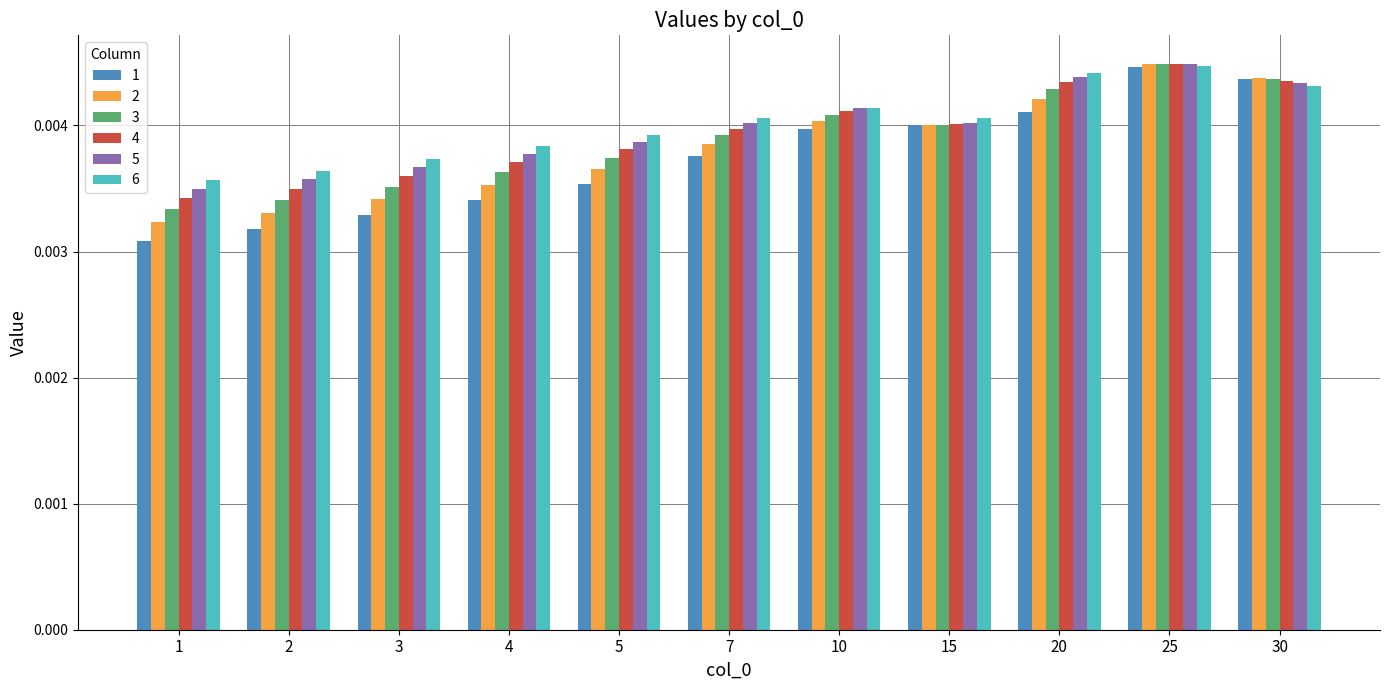

Which series changed the most between 2 and 4?

1